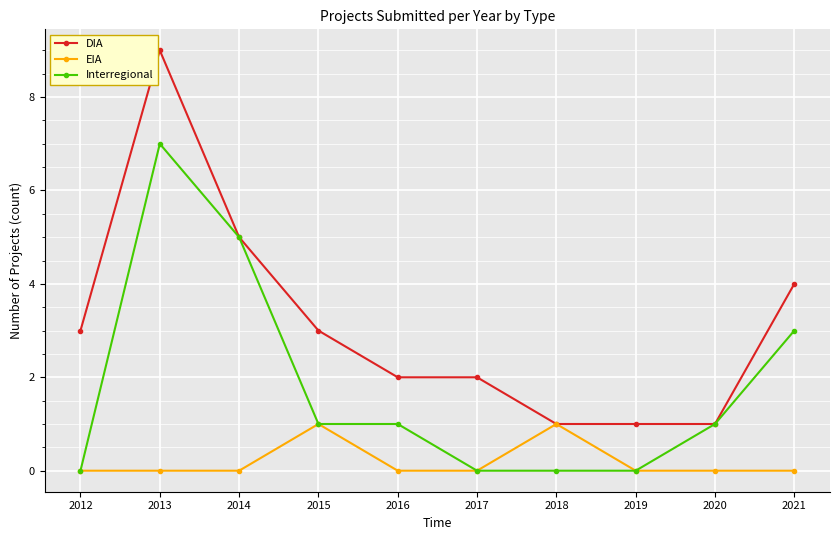

Which series changed the most between 2013 and 2018?

DIA